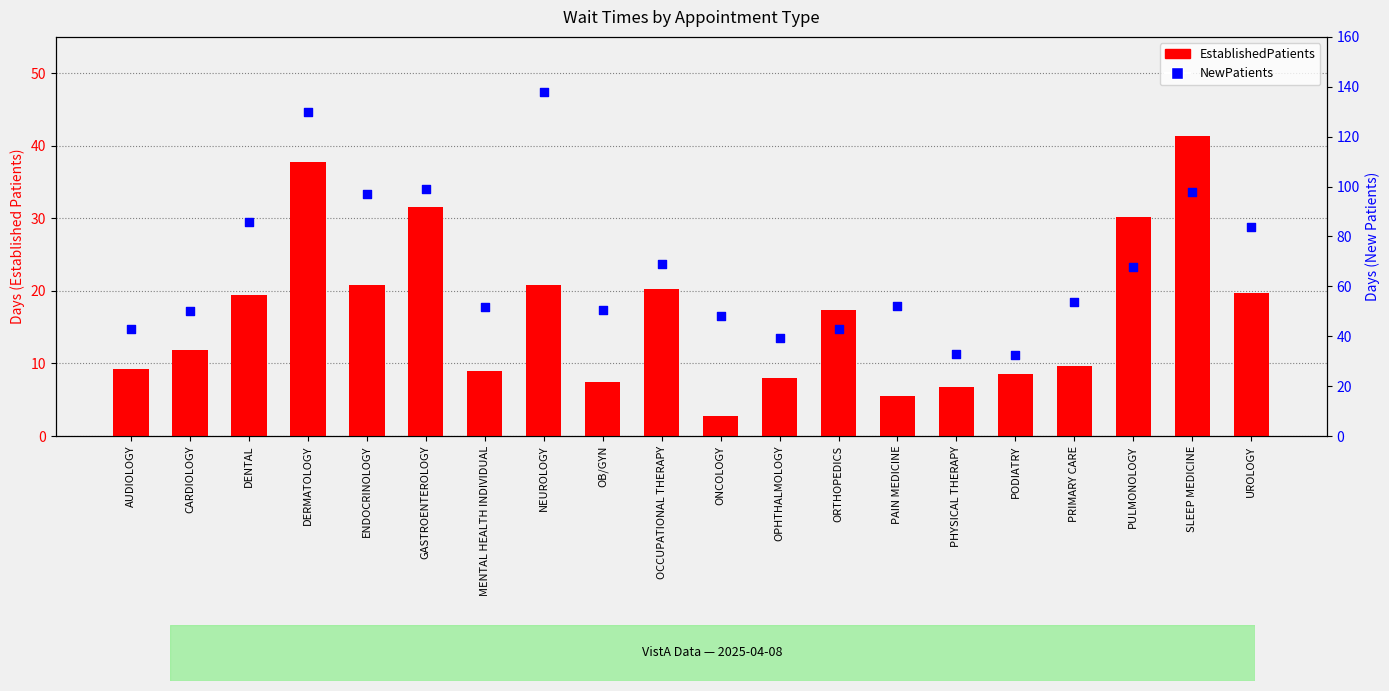

What is the total value across all series at CARDIOLOGY?

61.8